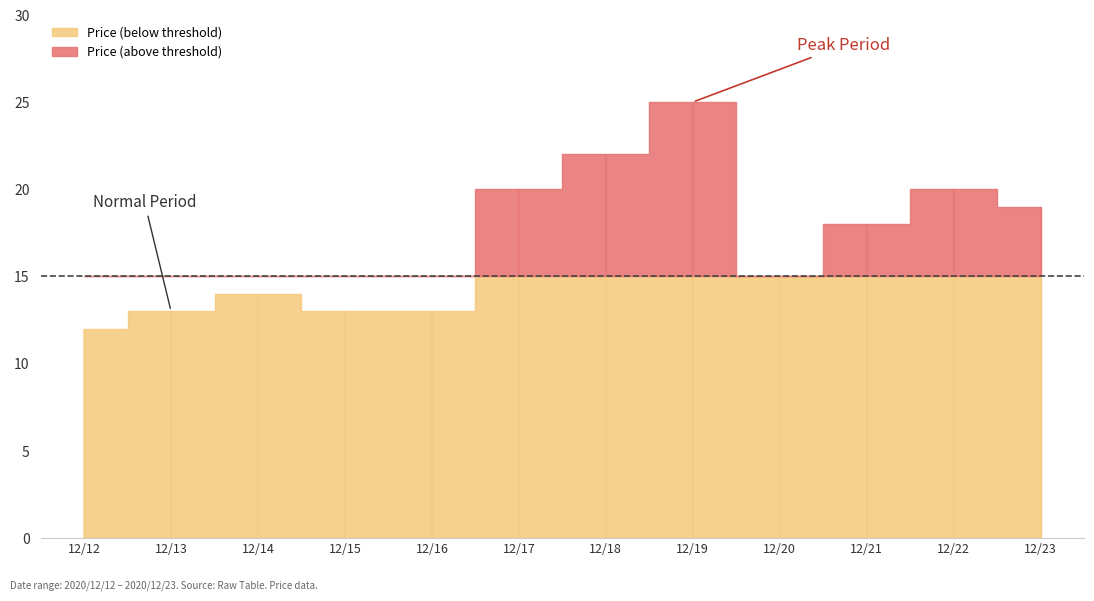

Where does the data first go above 18?

2020/12/17